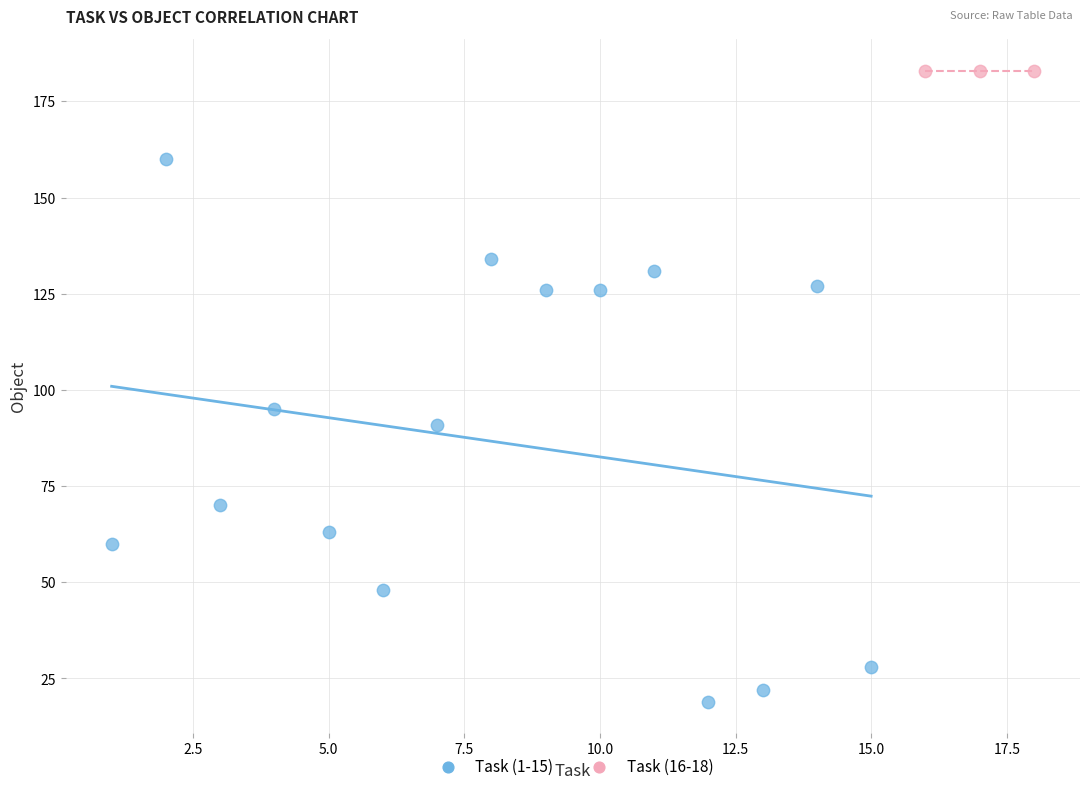

Which series reaches the maximum Y coordinate?

Task (16-18)